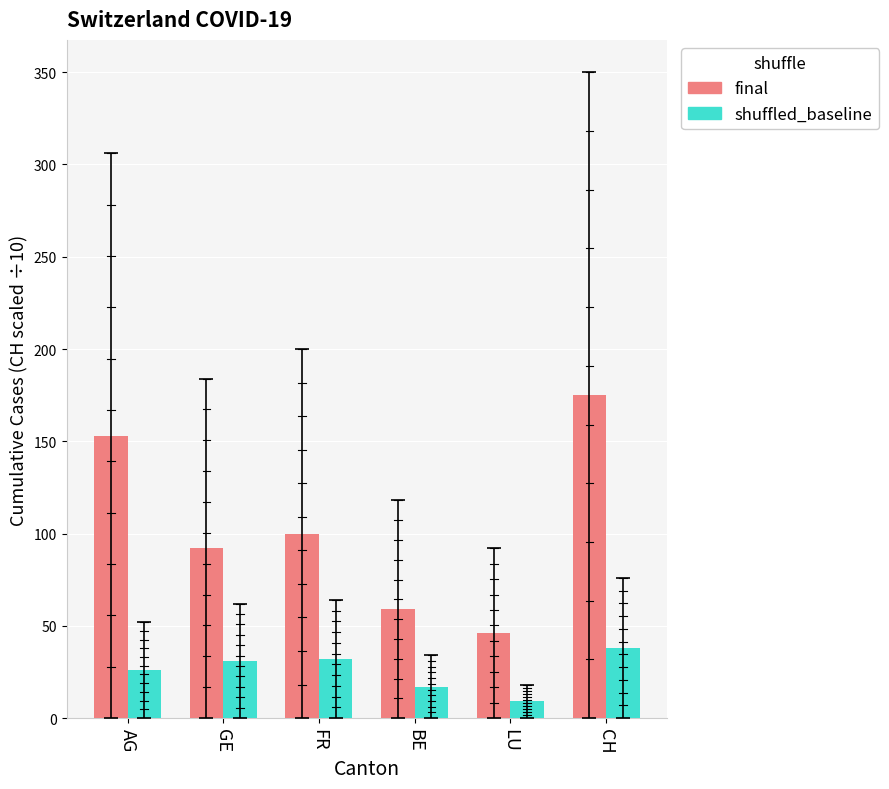

Is it true that final equals 153 at AG?

True